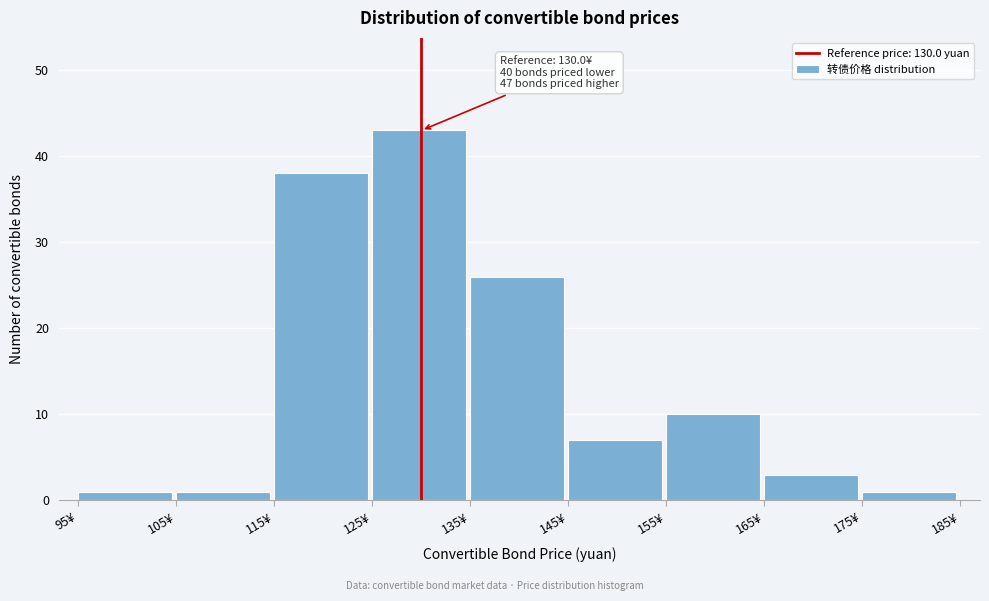

Which range on the x-axis has the tallest bar?

125 to 135